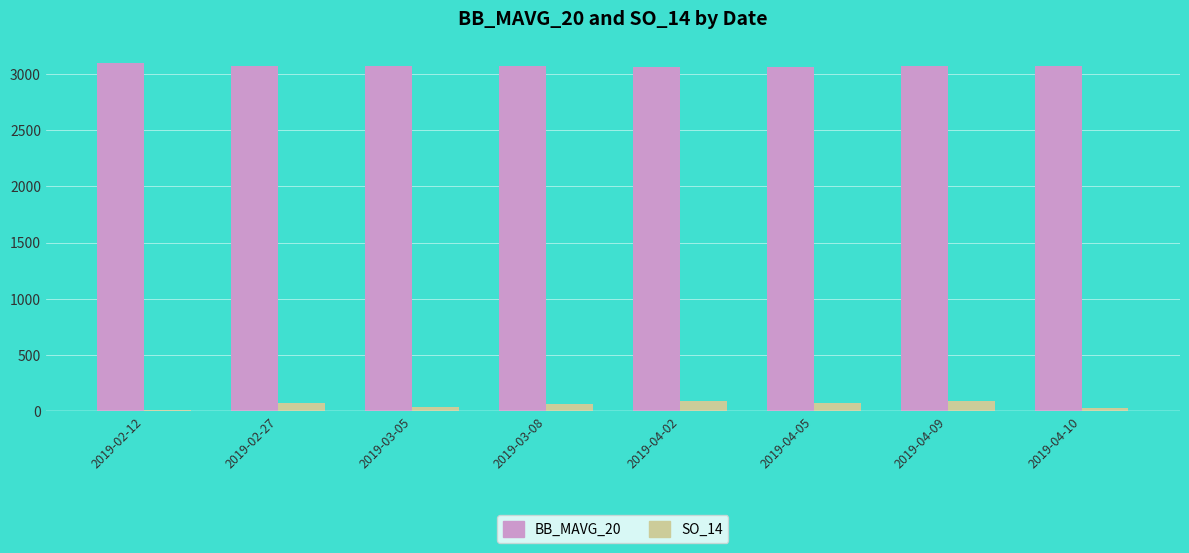

The value of BB_MAVG_20 at 2019-04-02 is 3061.5. True or false?

True